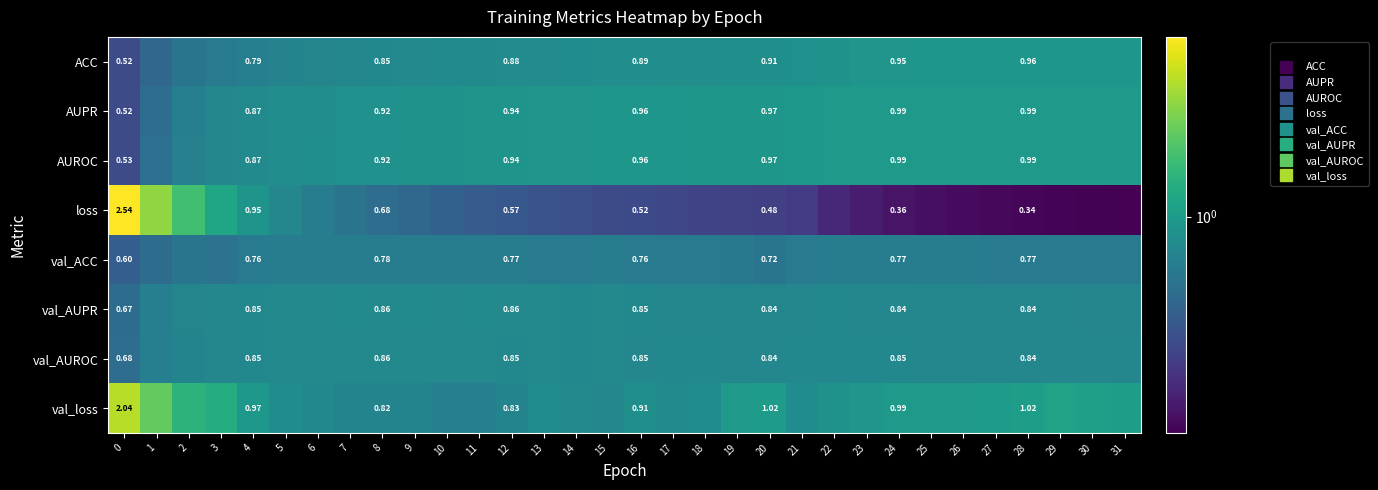

At 9, list the series in order from smallest to largest.

loss, val_ACC, val_loss, ACC, val_AUROC, val_AUPR, AUPR, AUROC